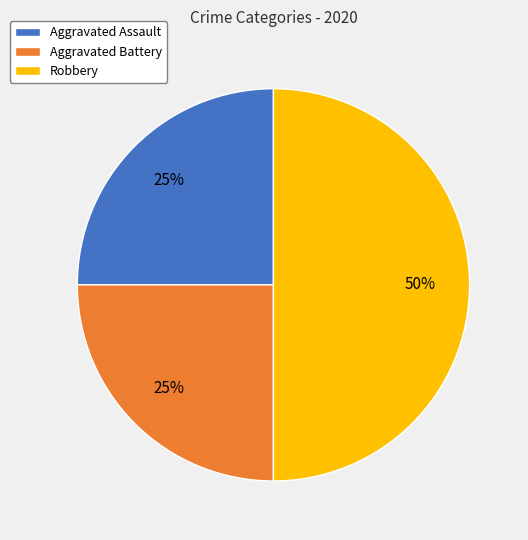

Which category has the biggest portion of the pie?

Robbery